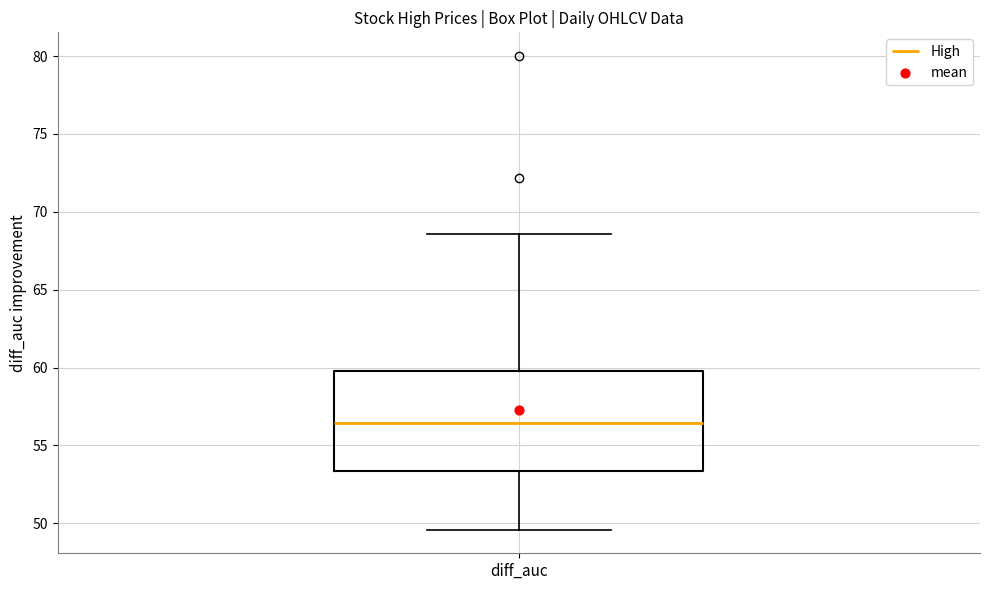

Where does the upper whisker of the box for diff_auc end on the y-axis? The values are not printed on the chart, so give them approximately, as read against the axis.

68.5